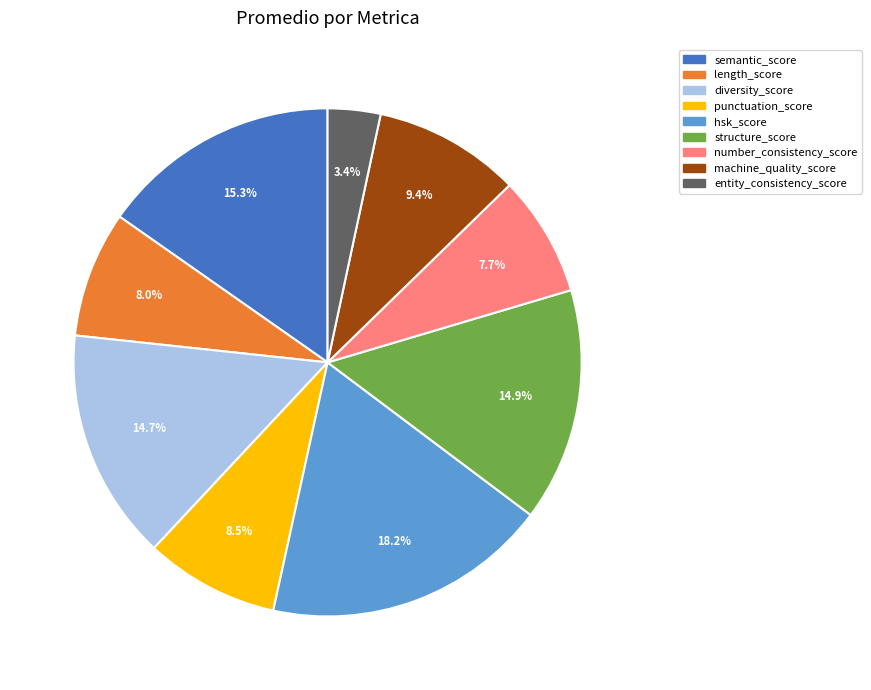

Which has a higher value, structure_score or entity_consistency_score?

structure_score